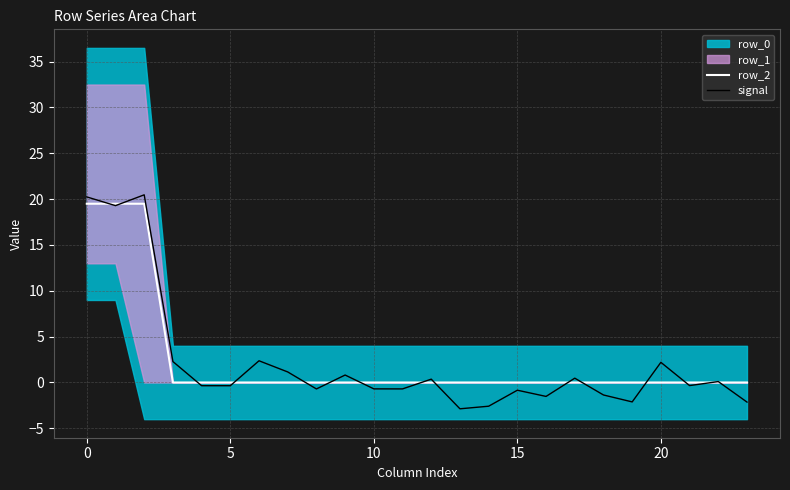

What is the total value across all series at 19?

-2.1